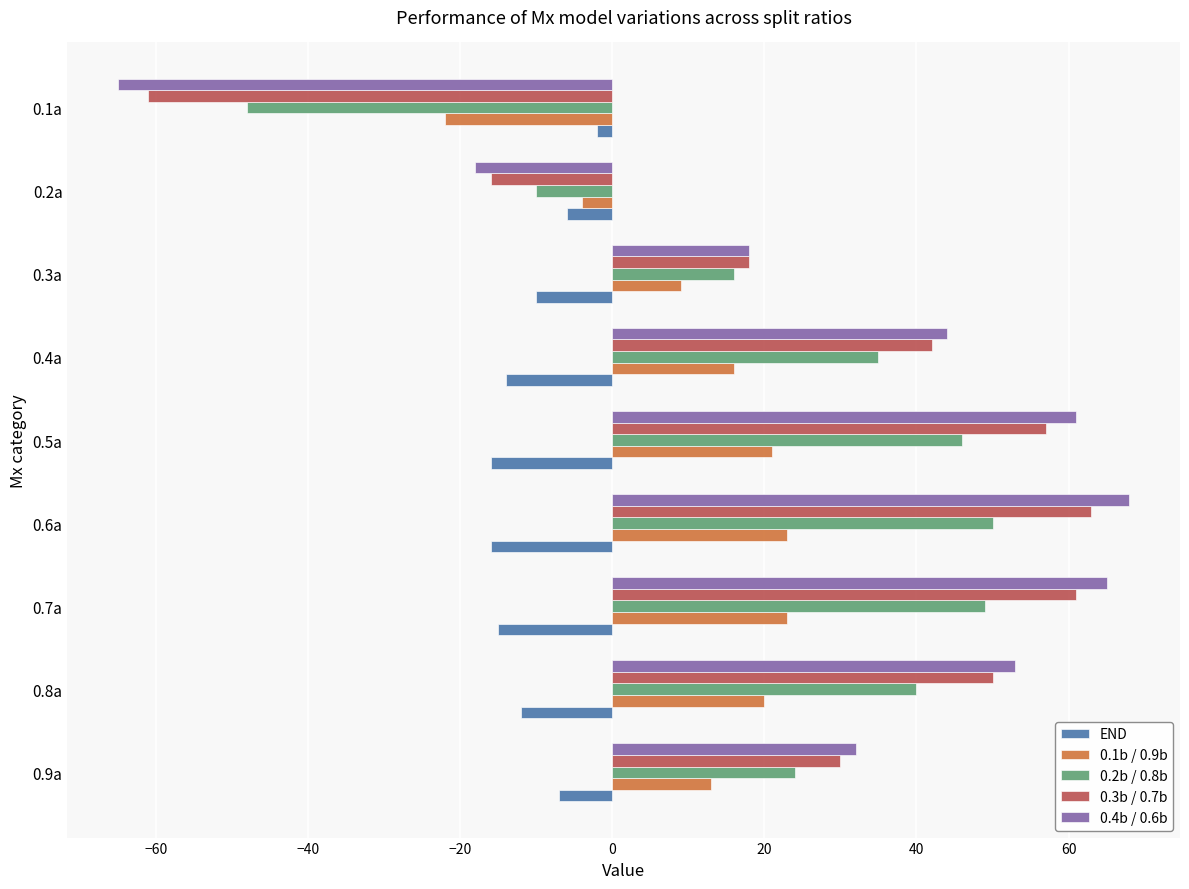

How many data points in END are above -12?

4